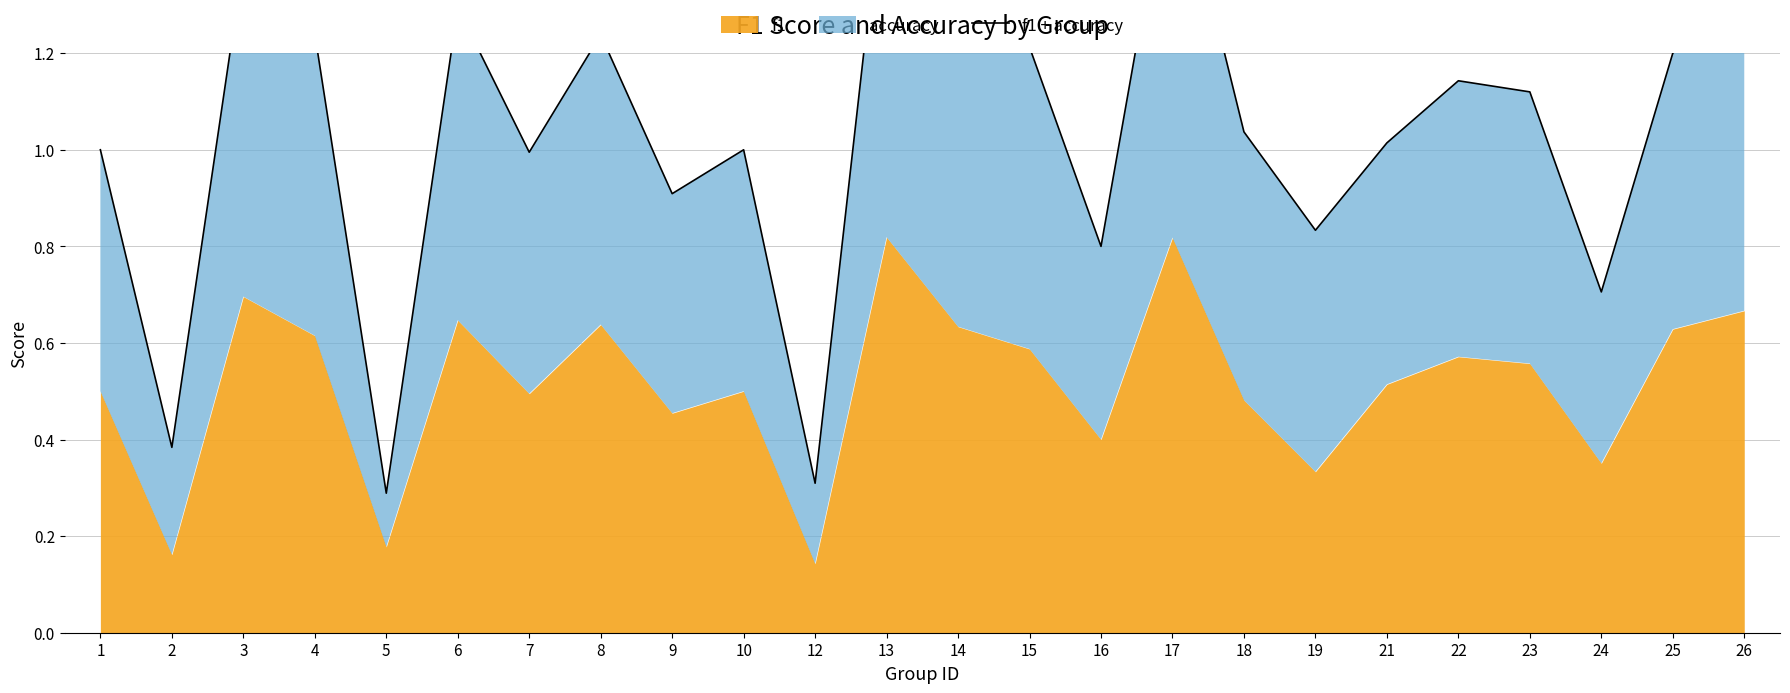

Is it true that the value at 1 is 1.0?

True